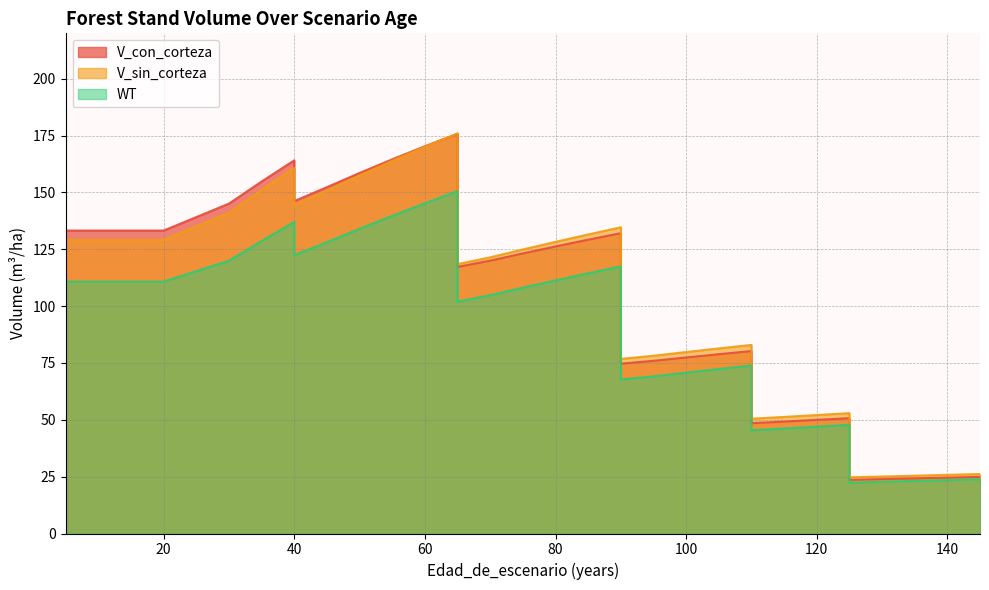

Between 15 and 140, which is larger?

15